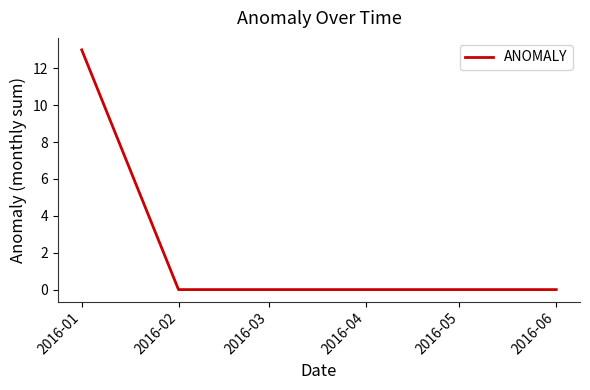

What is the sum of the values at 2016-01 and 2016-03?

13